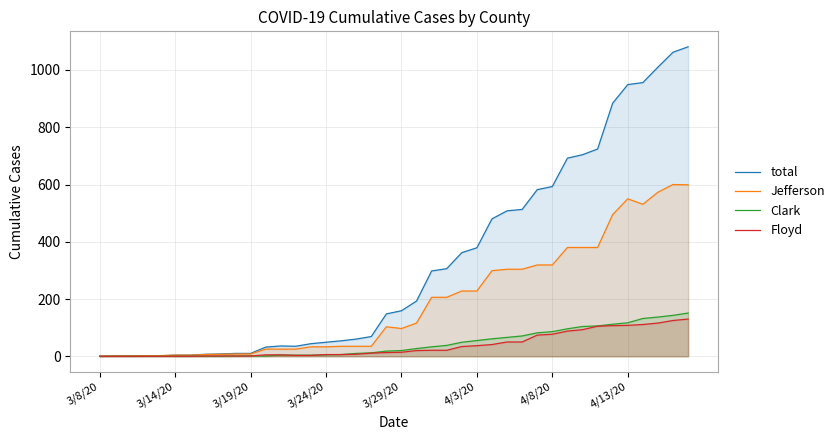

Which series has the largest total across all categories?

total